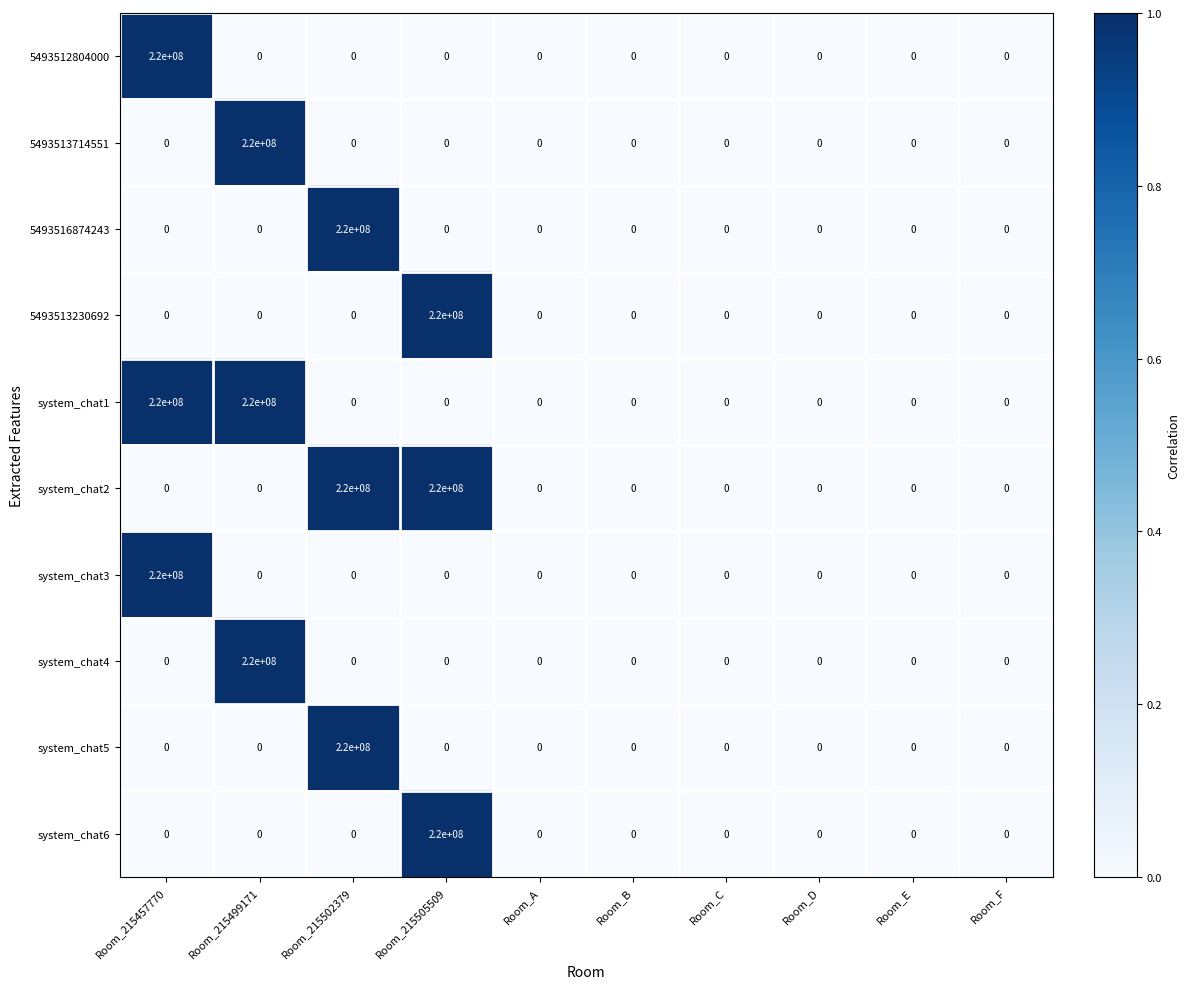

The system_chat5 series shows 0 at Room_B. True or false?

True